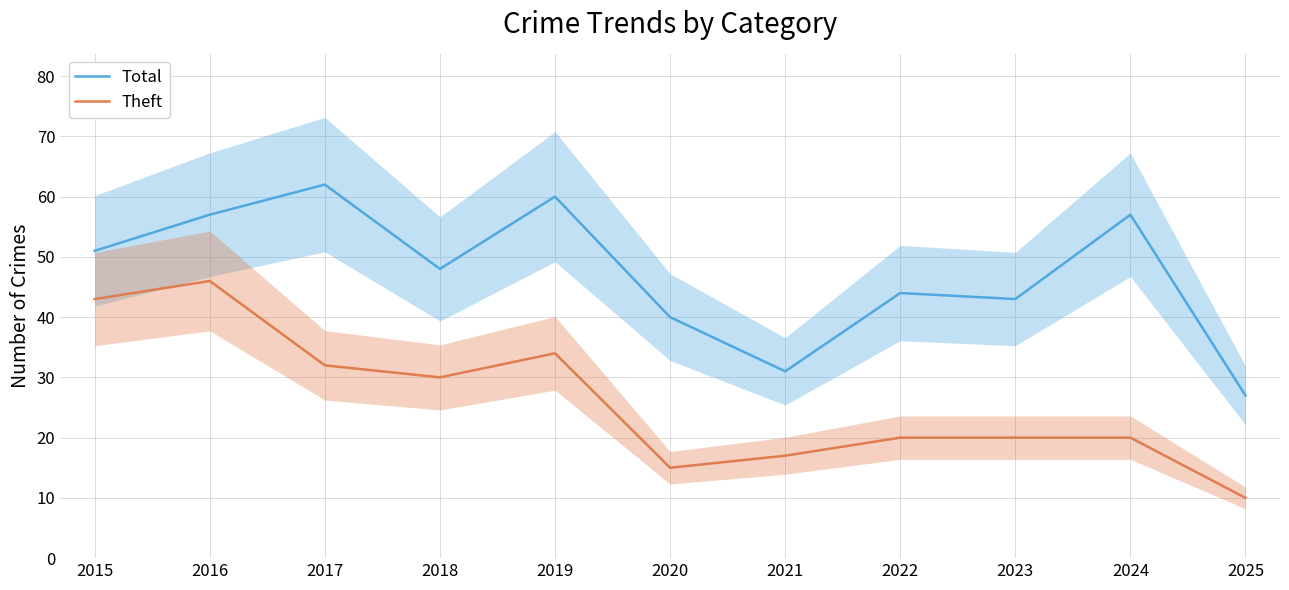

Where does the Total series first go above 48?

2015